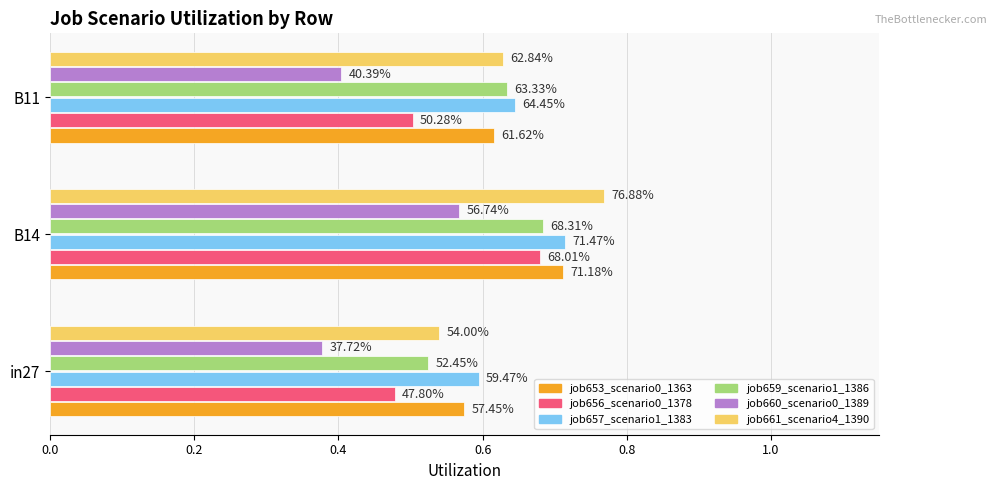

What are all the series names shown in the legend?

job653_scenario0_1363, job656_scenario0_1378, job657_scenario1_1383, job659_scenario1_1386, job660_scenario0_1389, job661_scenario4_1390